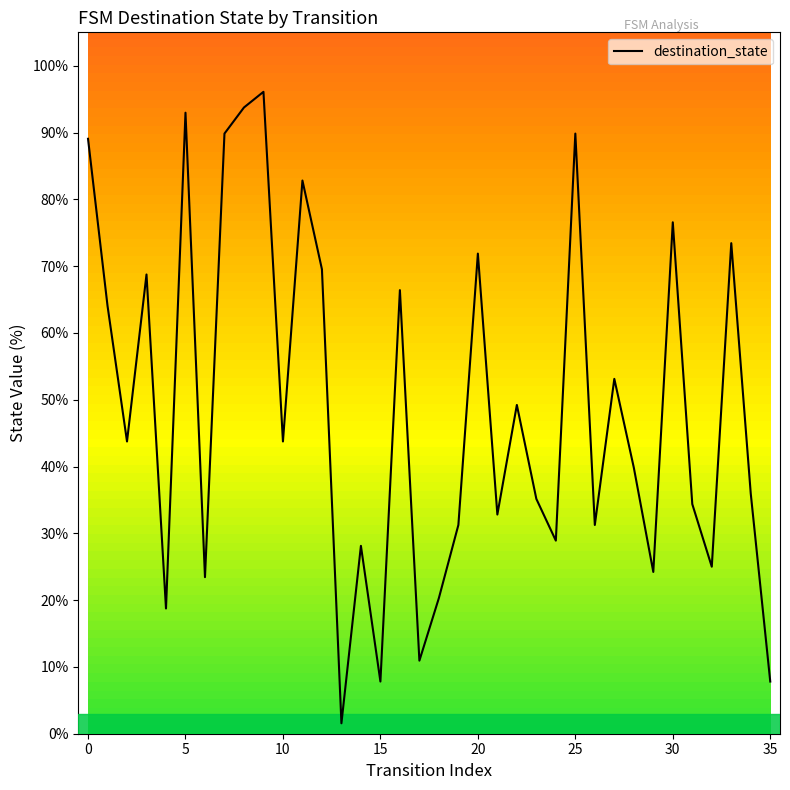

What is the difference between the maximum and minimum values?

94.5